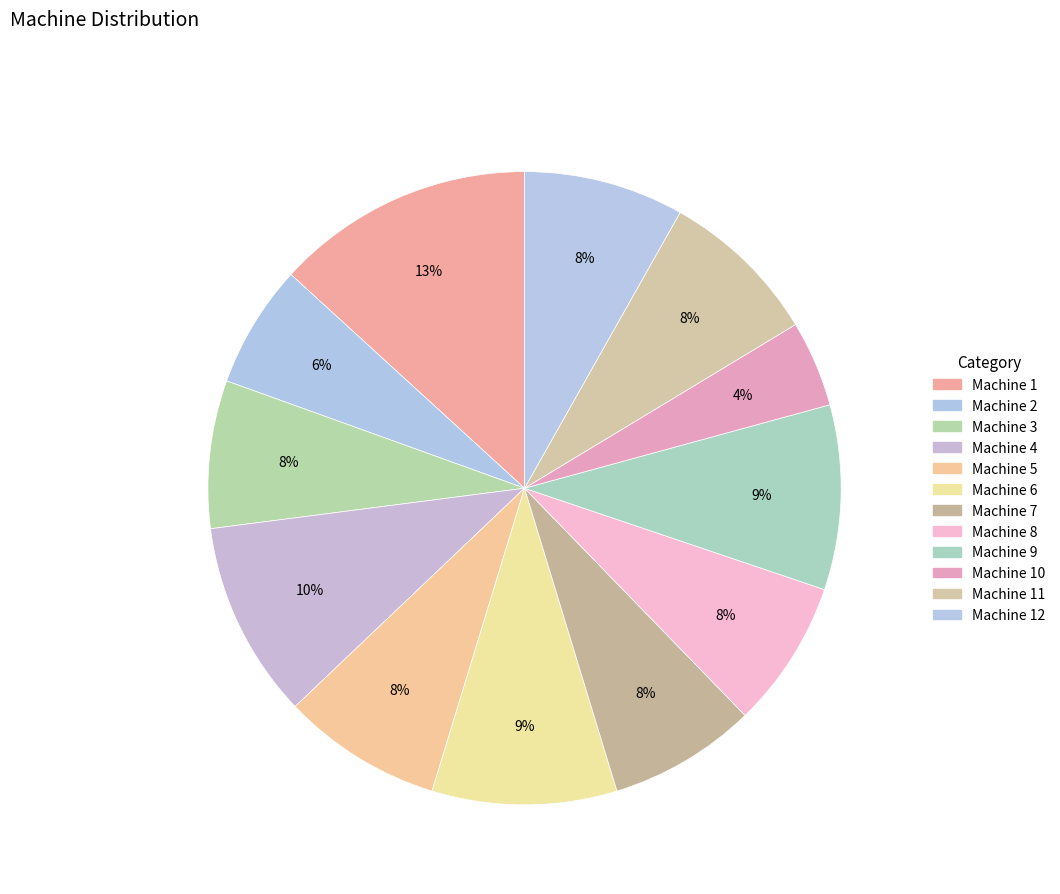

What is the largest slice in the pie chart?

Machine 1